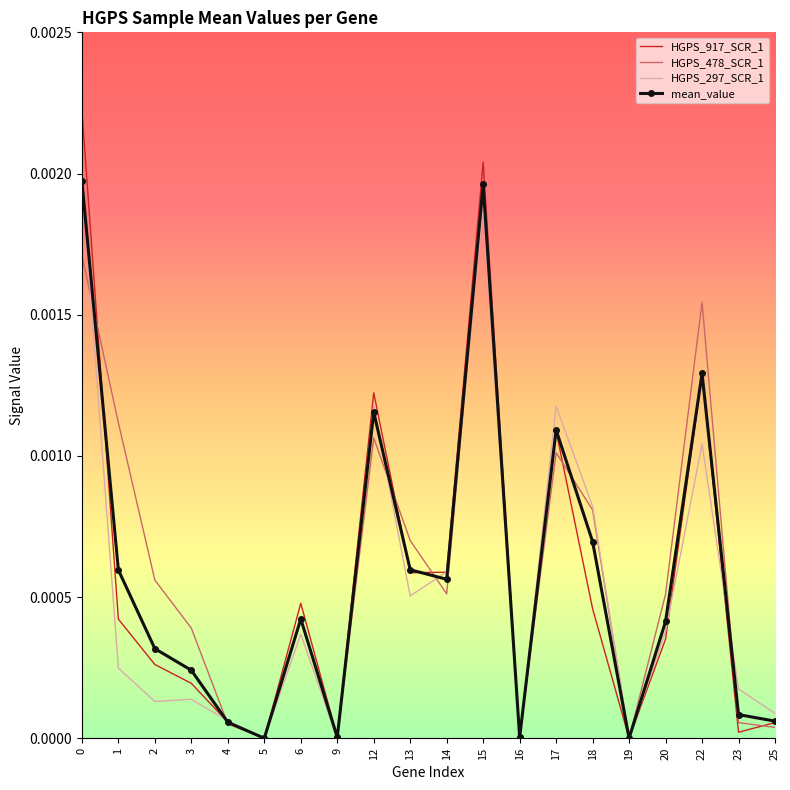

Is the value of HGPS_917_SCR_1 at 4 greater than the value of HGPS_297_SCR_1 at 20?

No